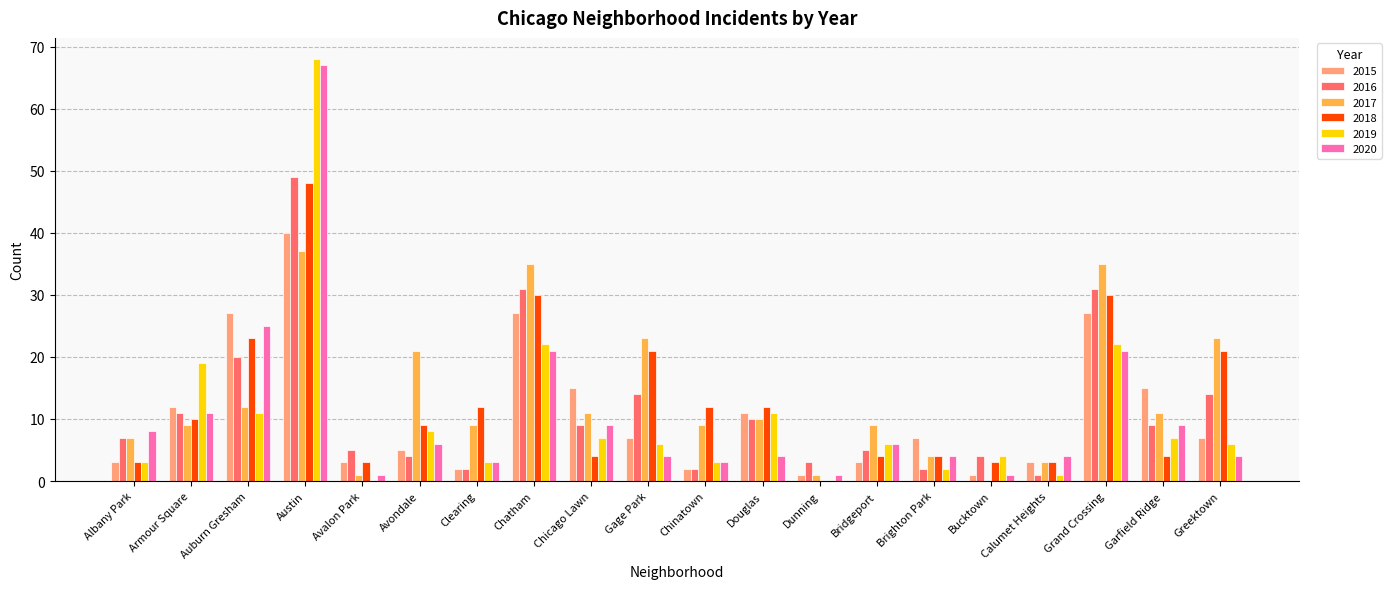

The value of 2020 at Austin is 117. True or false?

False